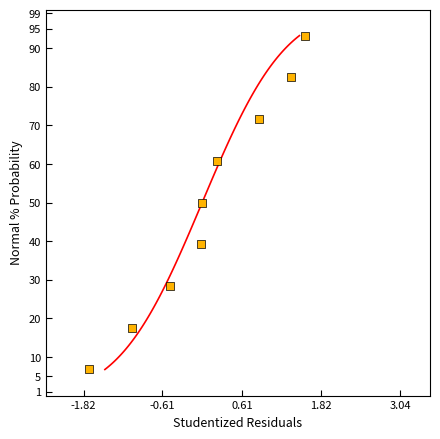

What is the range of Y values (max minus min)?

86.5